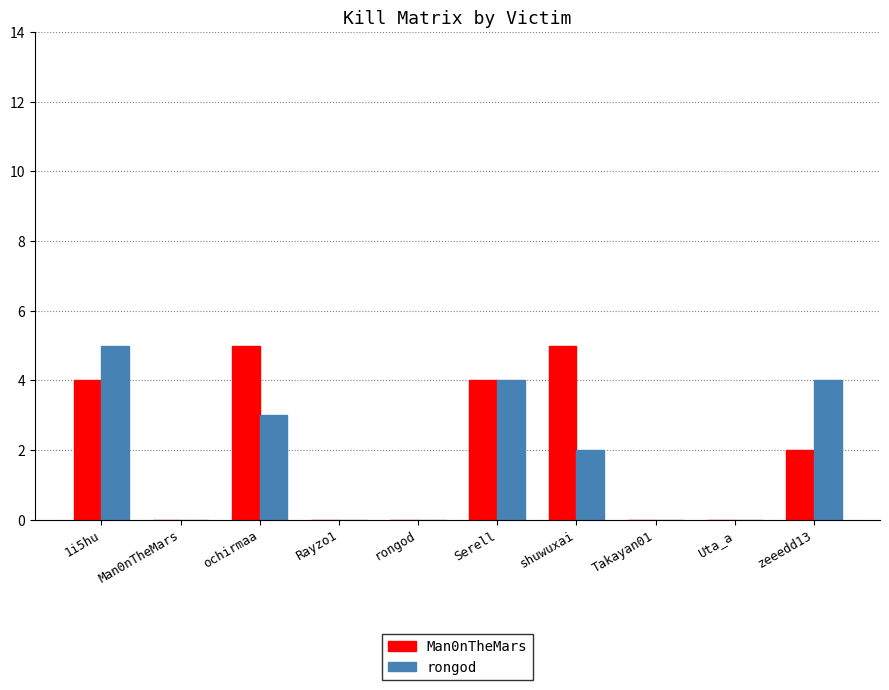

What is the sum of all Man0nTheMars values?

20